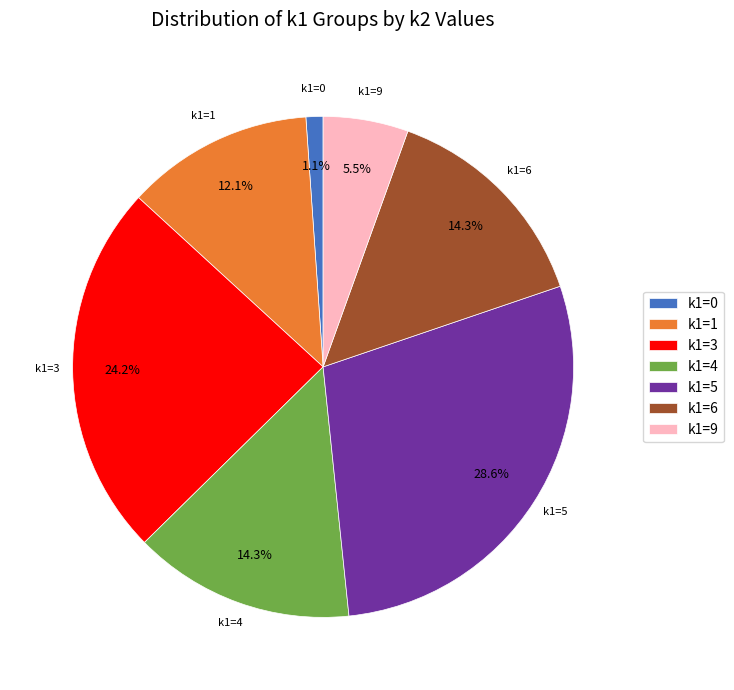

Which category has the smallest portion of the pie?

k1=0